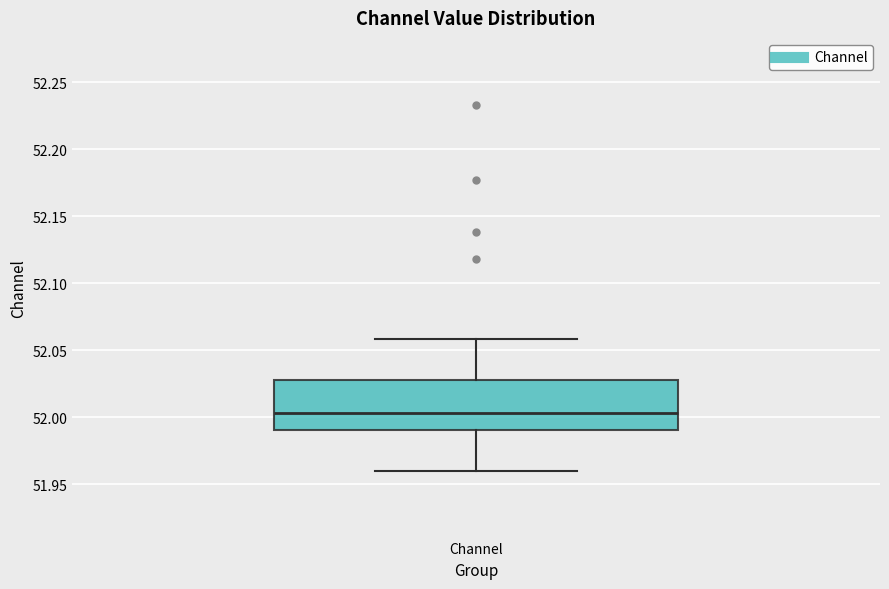

Transcribe this box plot: give where the median line is, the range the box spans, and where the two whiskers end, as read against the y-axis. The values are not printed on the chart, so give them approximately, as read against the axis.

median 52.005, box 51.990 to 52.030, whiskers 51.960 to 52.060